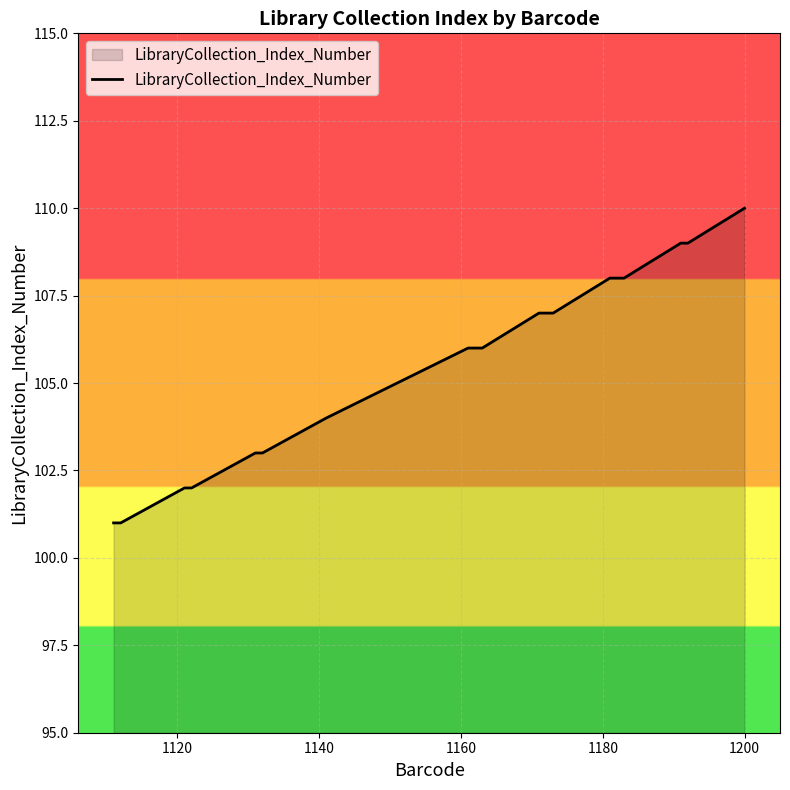

How many lines are shown in the chart?

1